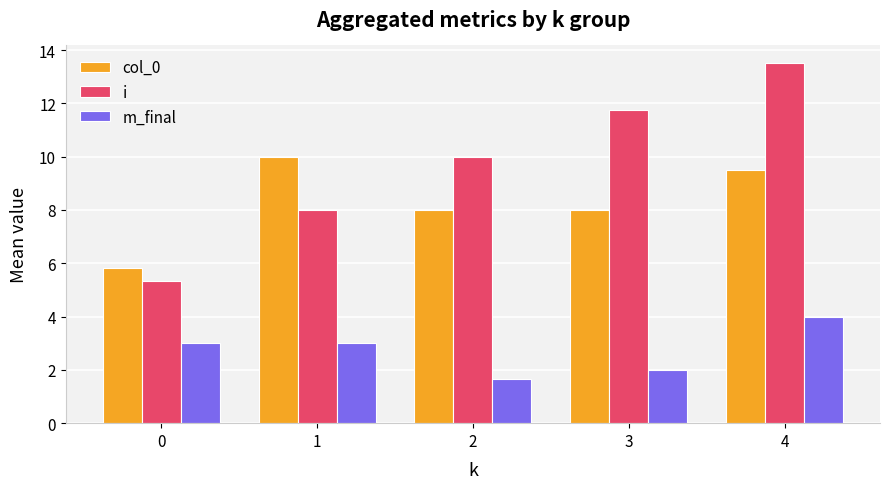

Is the value of col_0 at 1 greater than the value of i at 3?

No